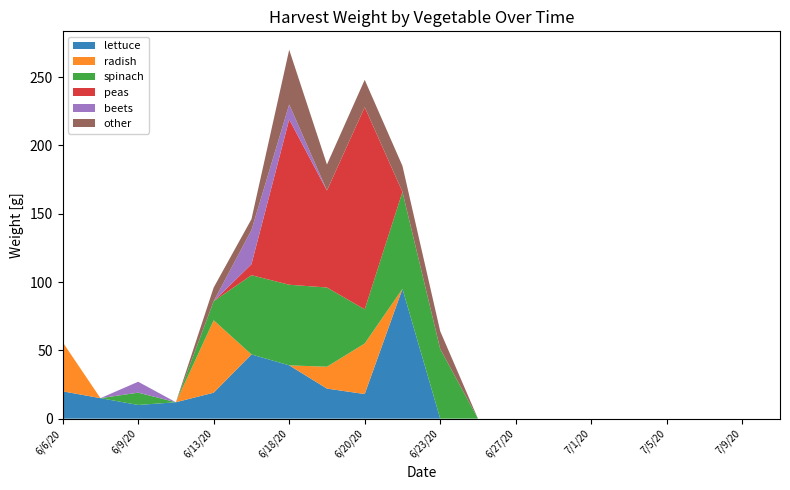

Reading left to right, transcribe all the data shown in this chart.

lettuce: 20	15	10	12	19	47	39	22	18	95	0	0	0	0	0	0	0	0	0	0
radish: 36	0	0	0	53	0	0	16	37	0	0	0	0	0	0	0	0	0	0	0
spinach: 0	0	9	0	14	58	59	58	25	71	51	0	0	0	0	0	0	0	0	0
peas: 0	0	0	0	0	8	121	71	148	0	0	0	0	0	0	0	0	0	0	0
beets: 0	0	8	0	0	25	11	0	0	0	0	0	0	0	0	0	0	0	0	0
other: 0	0	0	0	10	8	40	19	20	19	13	0	0	0	0	0	0	0	0	0